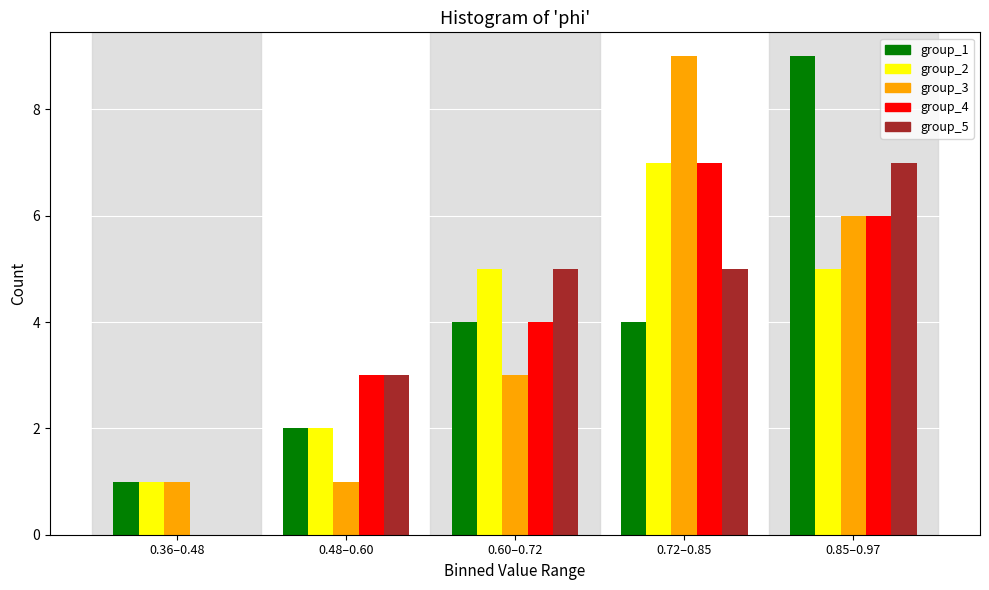

Reading left to right, transcribe all the data shown in this chart.

group_1: 0.36–0.48=1	0.48–0.60=2	0.60–0.72=4	0.72–0.85=4	0.85–0.97=9
group_2: 0.36–0.48=1	0.48–0.60=2	0.60–0.72=5	0.72–0.85=7	0.85–0.97=5
group_3: 0.36–0.48=1	0.48–0.60=1	0.60–0.72=3	0.72–0.85=9	0.85–0.97=6
group_4: 0.36–0.48=0	0.48–0.60=3	0.60–0.72=4	0.72–0.85=7	0.85–0.97=6
group_5: 0.36–0.48=0	0.48–0.60=3	0.60–0.72=5	0.72–0.85=5	0.85–0.97=7